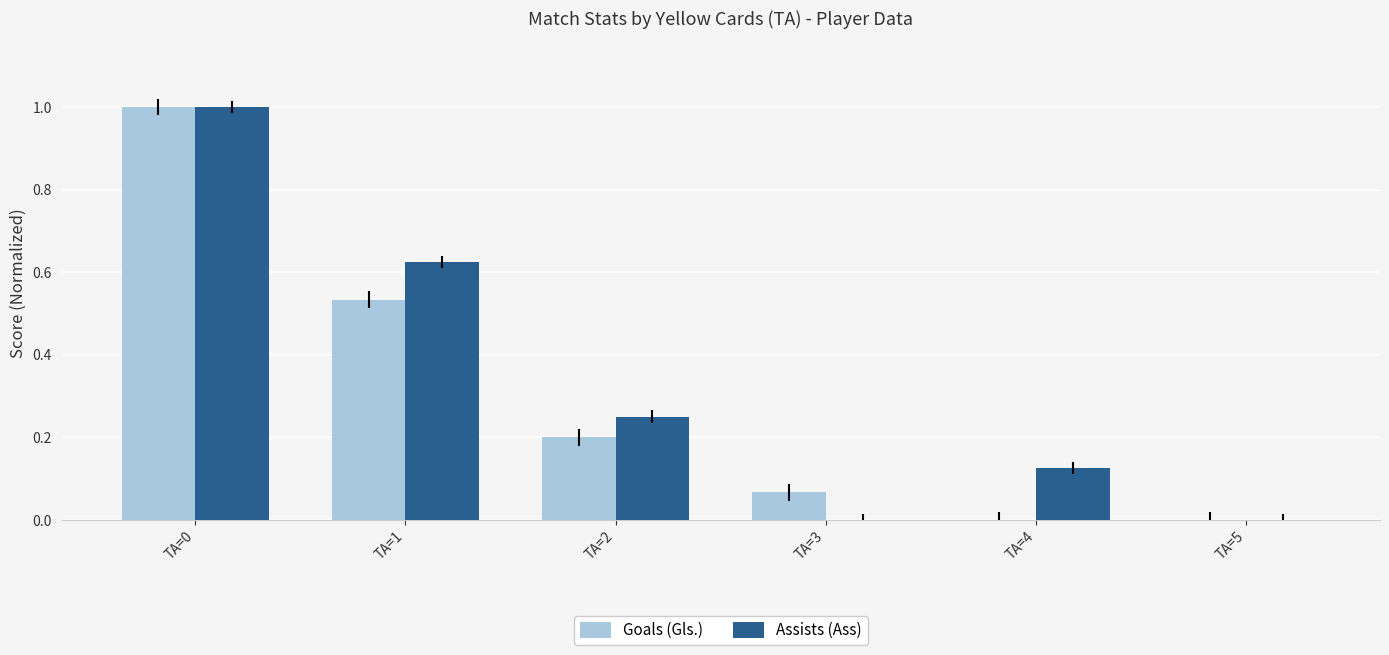

Between TA=4 and TA=5, which series saw the biggest shift?

Assists (Ass)